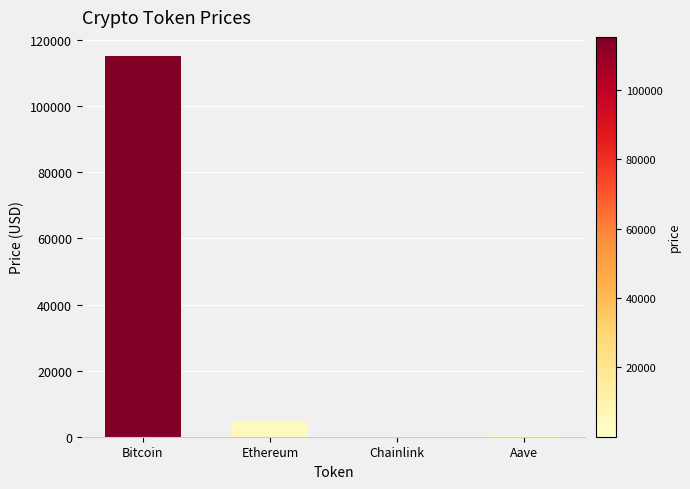

True or false: the data shows 4546.4 at Ethereum.

True